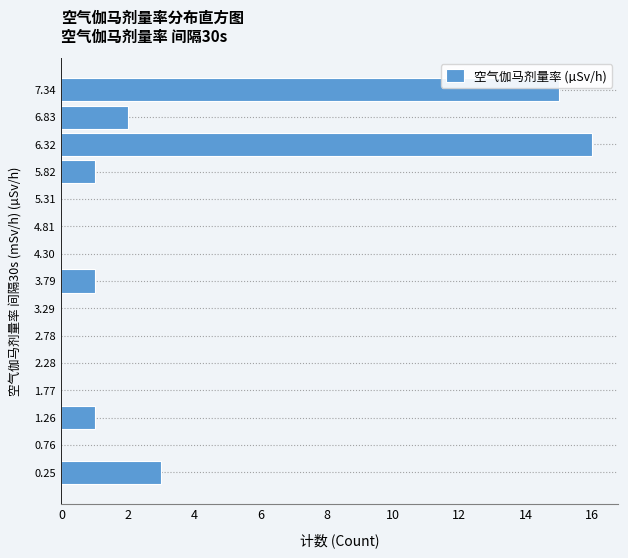

Reading bottom to top, transcribe this chart: for each bar, give the range it covers on the y-axis and its length. Neither the bar edges nor the lengths are printed on the chart, so give them approximately, as read against the axes.

0.0 to 0.5: 3
0.5 to 1.0: 0
1.0 to 1.5: 1
1.5 to 2.0: 0
2.0 to 2.5: 0
2.5 to 3.0: 0
3.0 to 3.5: 0
3.5 to 4.0: 1
4.0 to 4.6: 0
4.6 to 5.1: 0
5.1 to 5.6: 0
5.6 to 6.1: 1
6.1 to 6.6: 16
6.6 to 7.1: 2
7.1 to 7.6: 15